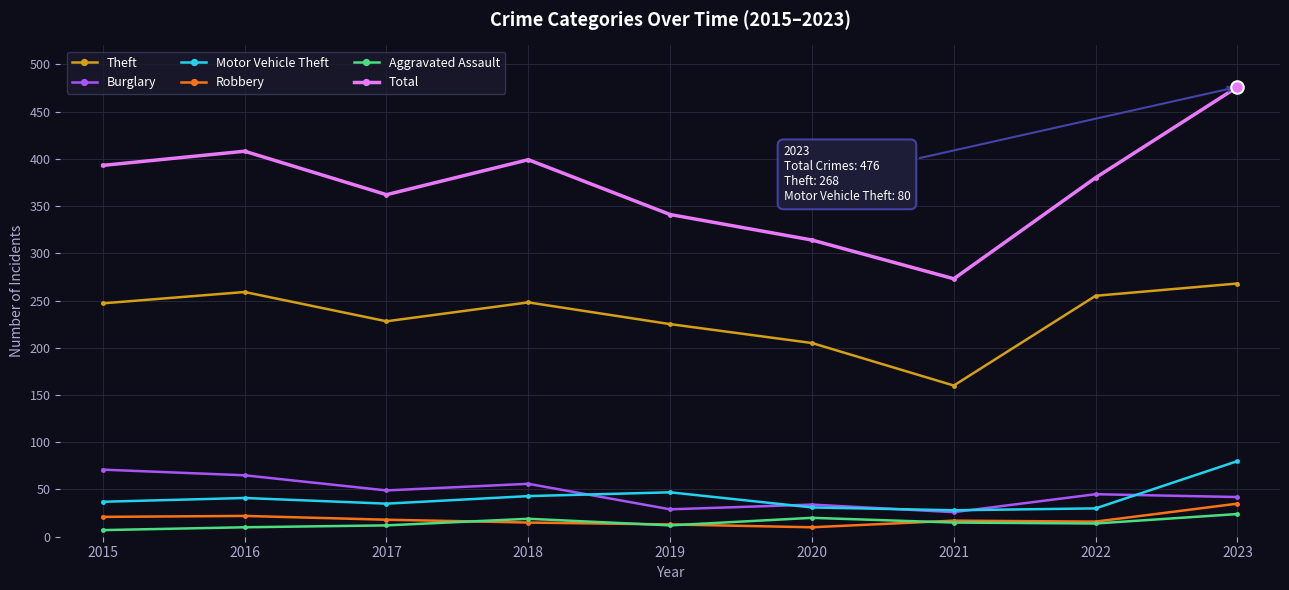

What is the sum of all Robbery values?

167